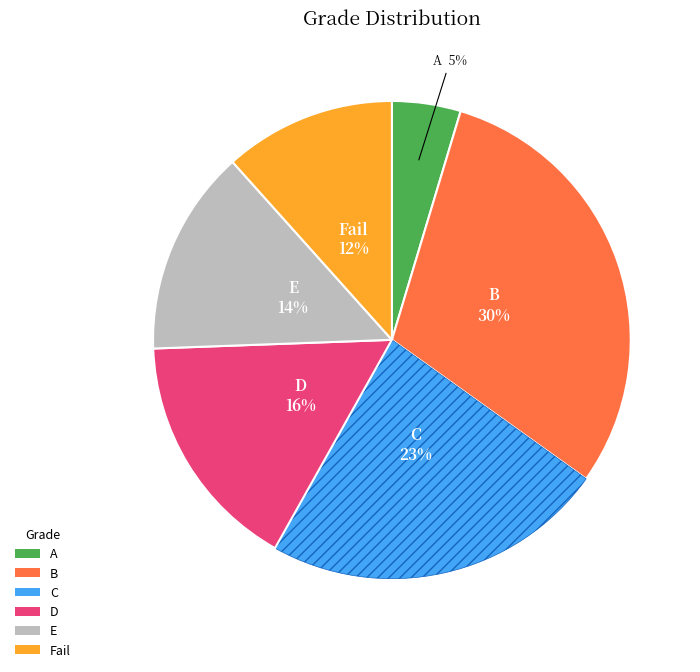

Between D and E, which is larger?

D